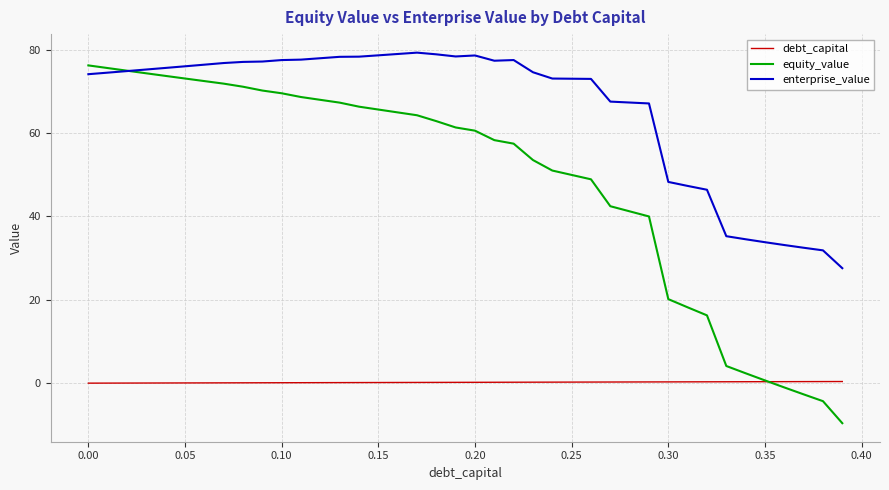

How many categories are shown in the chart?

40